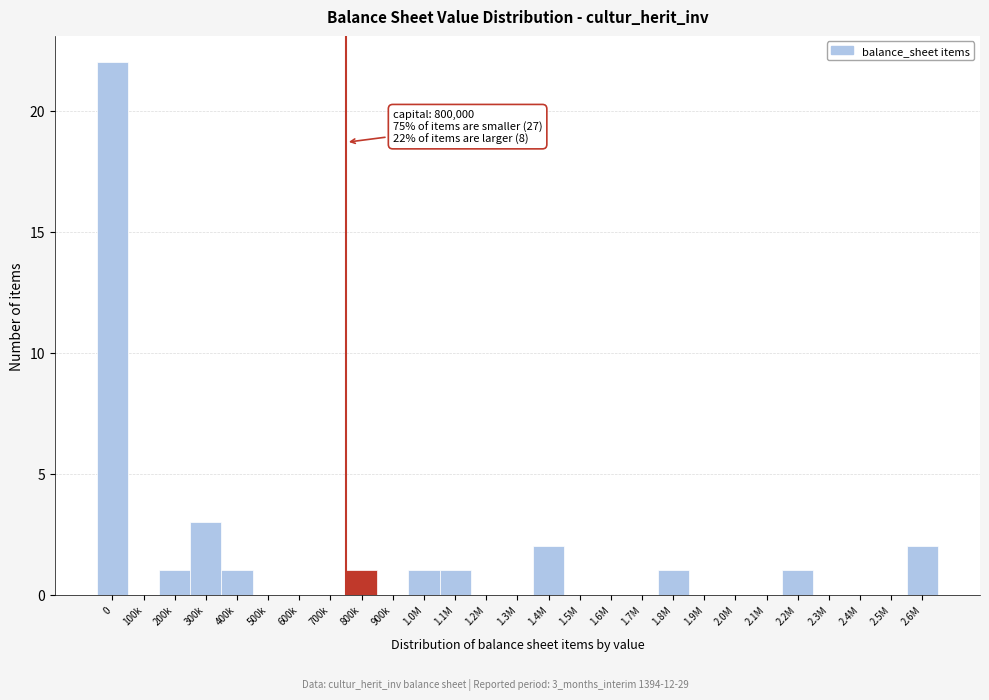

Reading left to right, transcribe all the data shown in this chart.

0=22	100k=0	200k=1	300k=3	400k=1	500k=0	600k=0	700k=0	800k=1	900k=0	1.0M=1	1.1M=1	1.2M=0	1.3M=0	1.4M=2	1.5M=0	1.6M=0	1.7M=0	1.8M=1	1.9M=0	2.0M=0	2.1M=0	2.2M=1	2.3M=0	2.4M=0	2.5M=0	2.6M=2